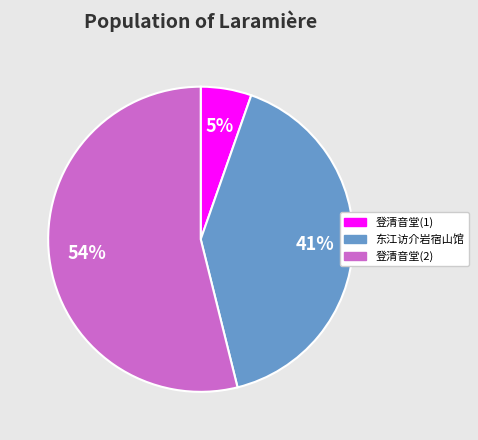

To the nearest percent, what portion does 东江访介岩宿山馆 represent?

41%